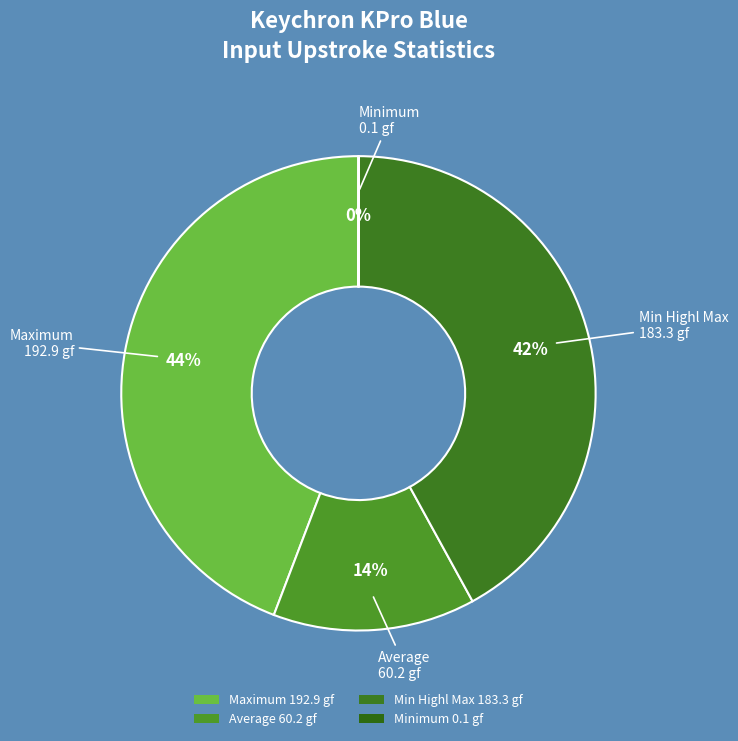

Does any single category account for the majority?

No